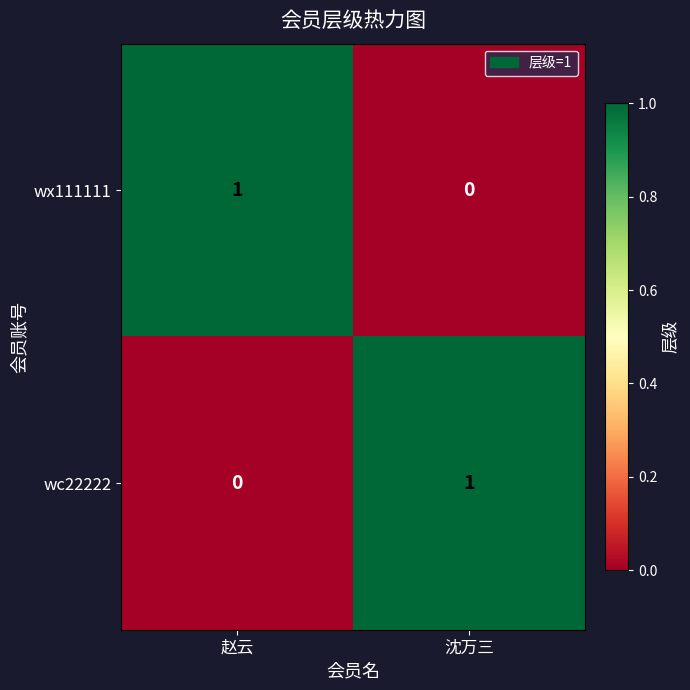

Rank the categories by wx111111 value from lowest to highest.

沈万三, 赵云